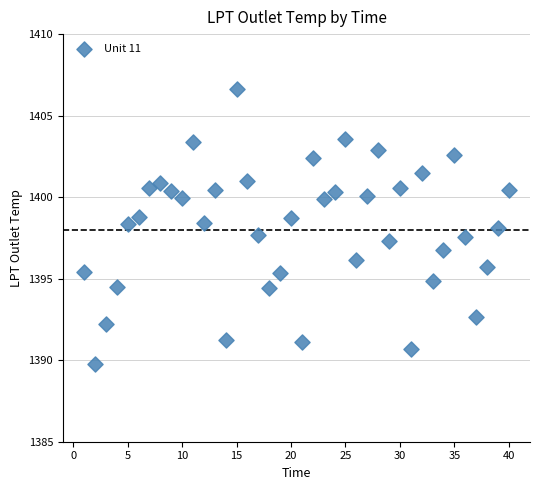

What is the range of X values (max minus min)?

39.0